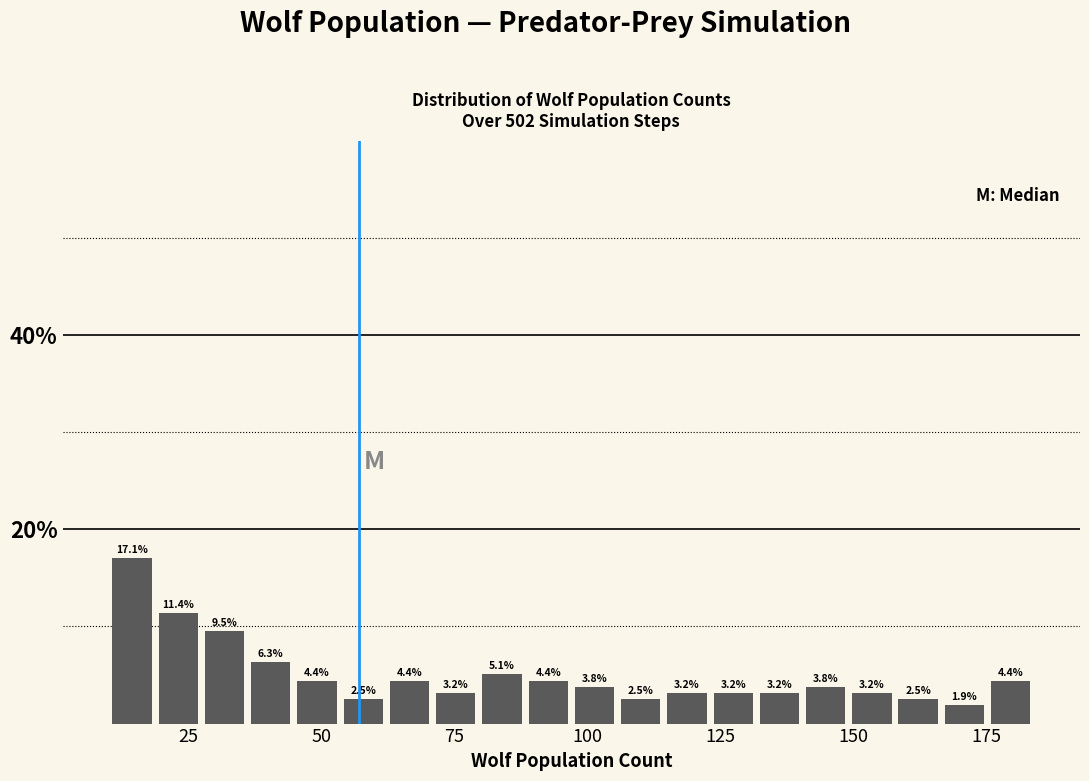

Read against the x-axis, roughly where is the centre of the tallest bar?

15